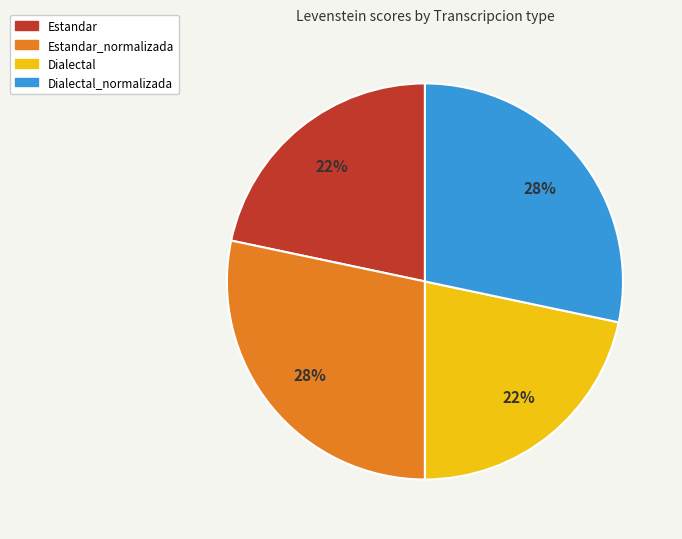

Is there a majority slice in this chart?

No